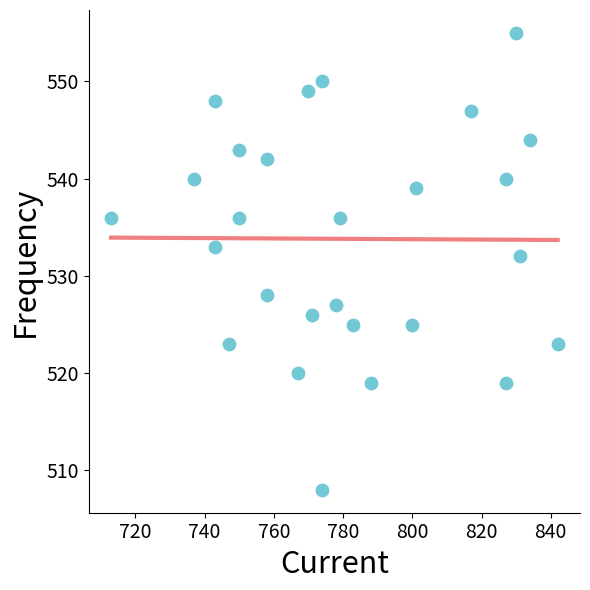

What is the range of X values (max minus min)?

129